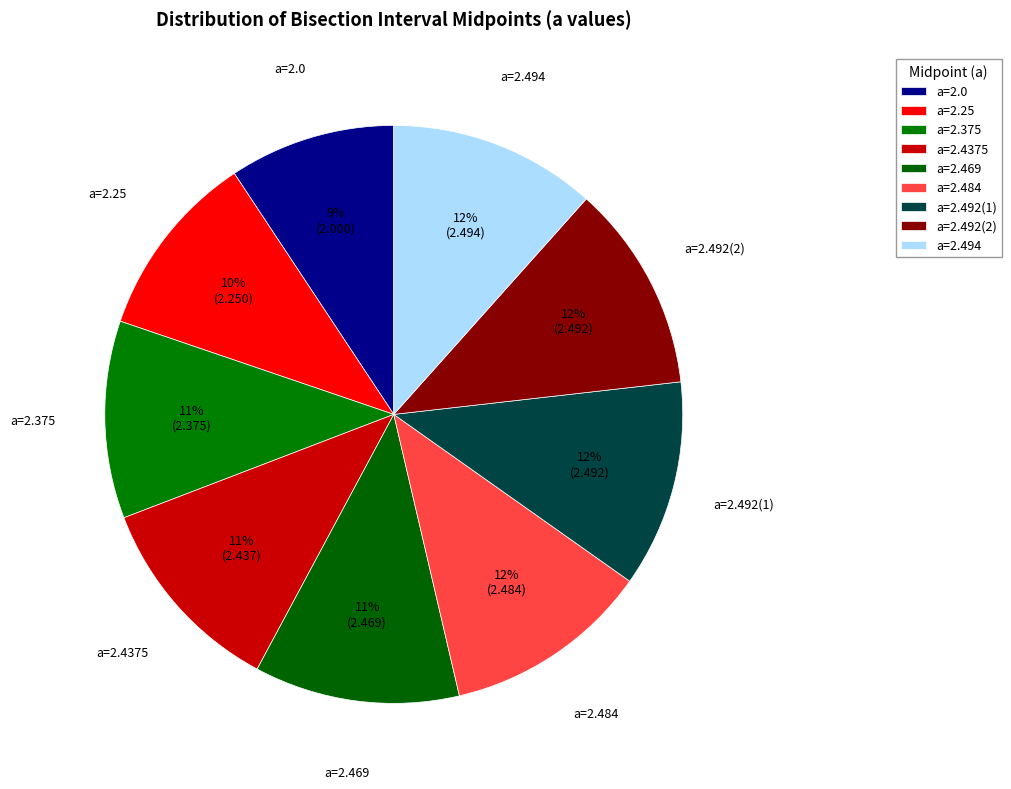

To the nearest percent, what is the average slice percentage?

11%